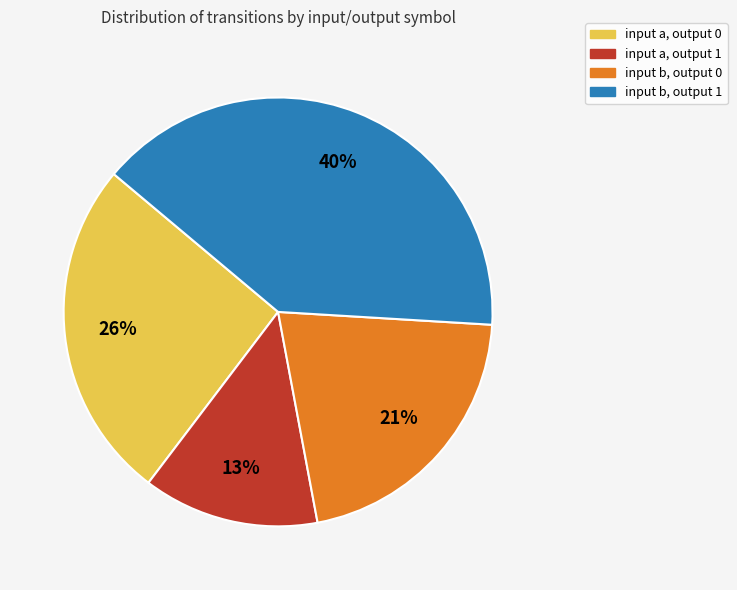

How many slices are in this pie chart?

4